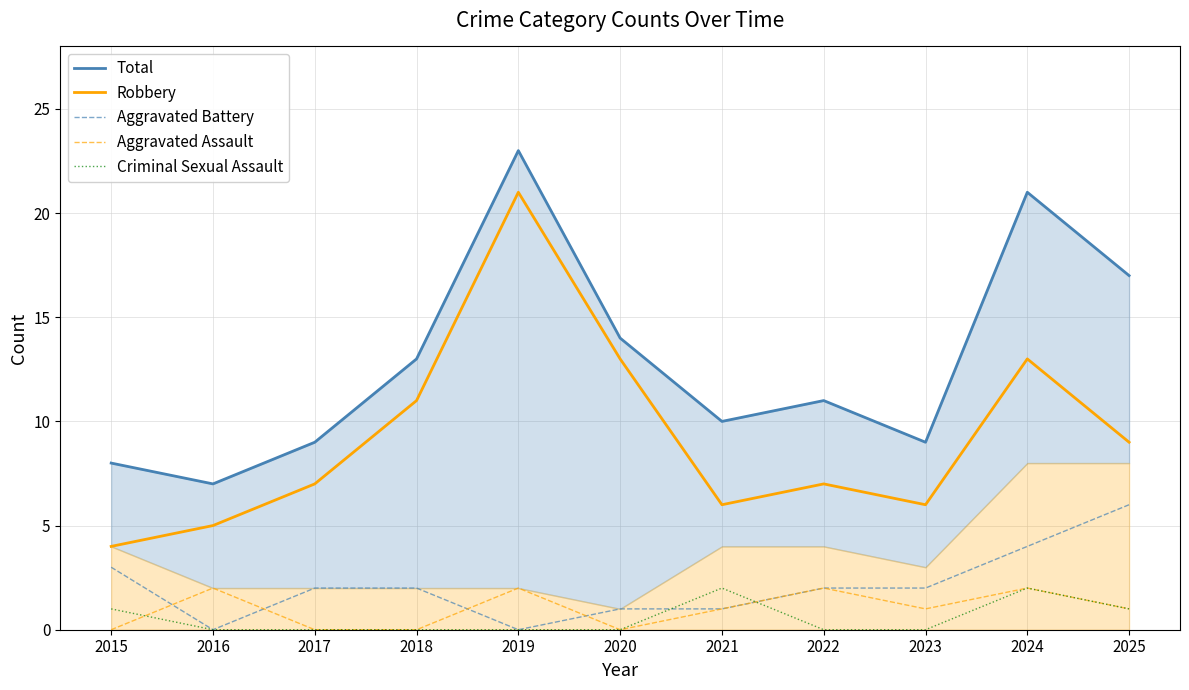

Rank the series by their maximum value, from highest to lowest.

Total, Robbery, Aggravated Battery, Aggravated Assault, Criminal Sexual Assault